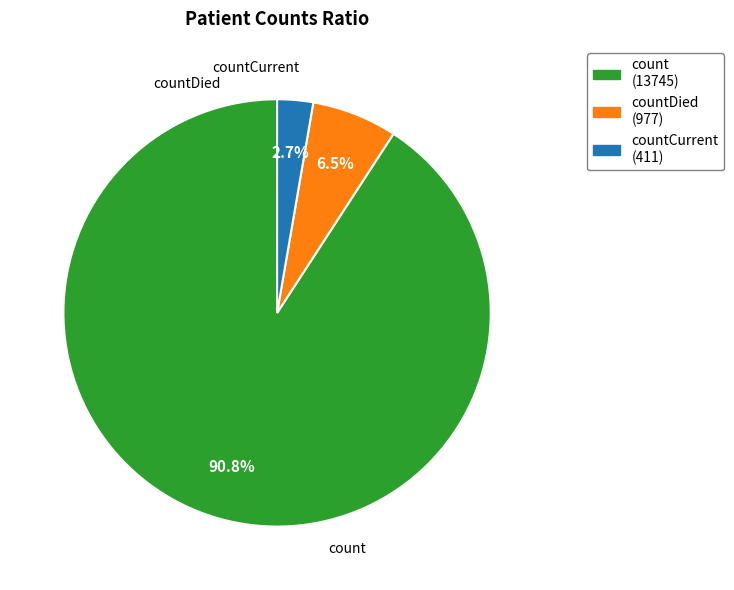

Count the number of slices in the pie.

3